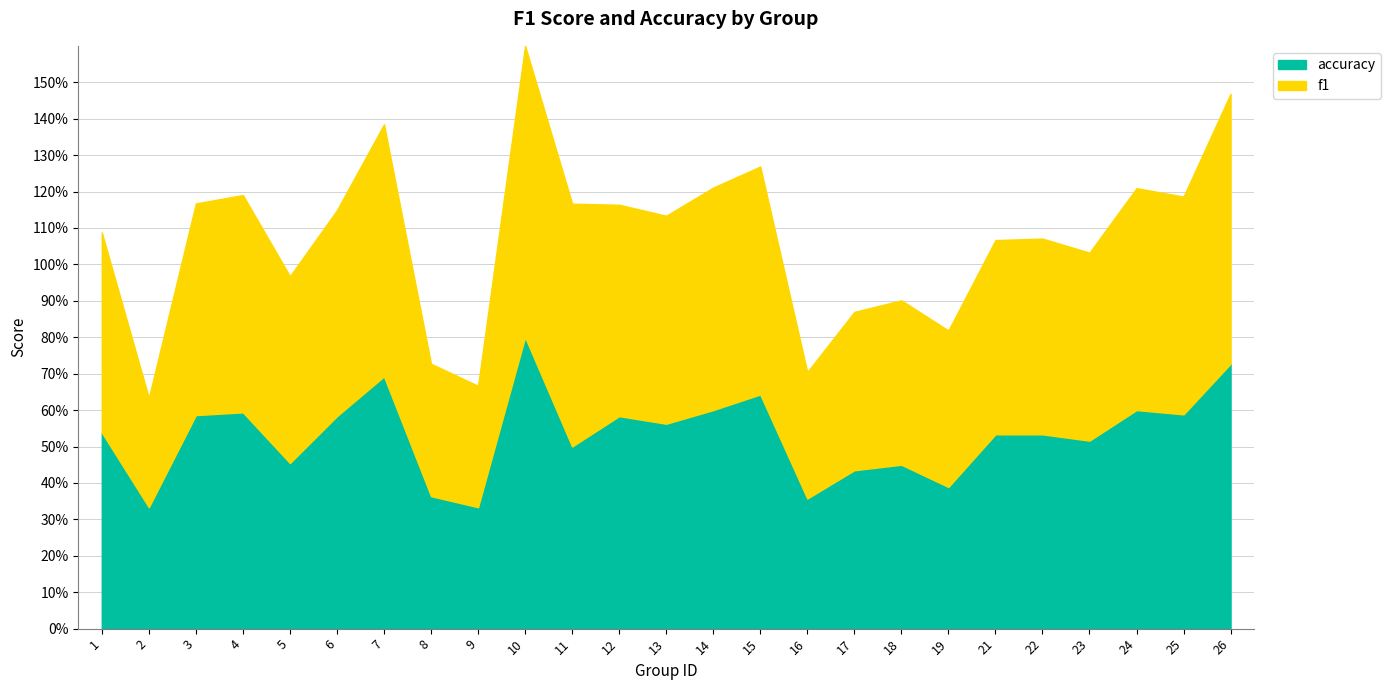

What is the average value of the accuracy series?

0.5